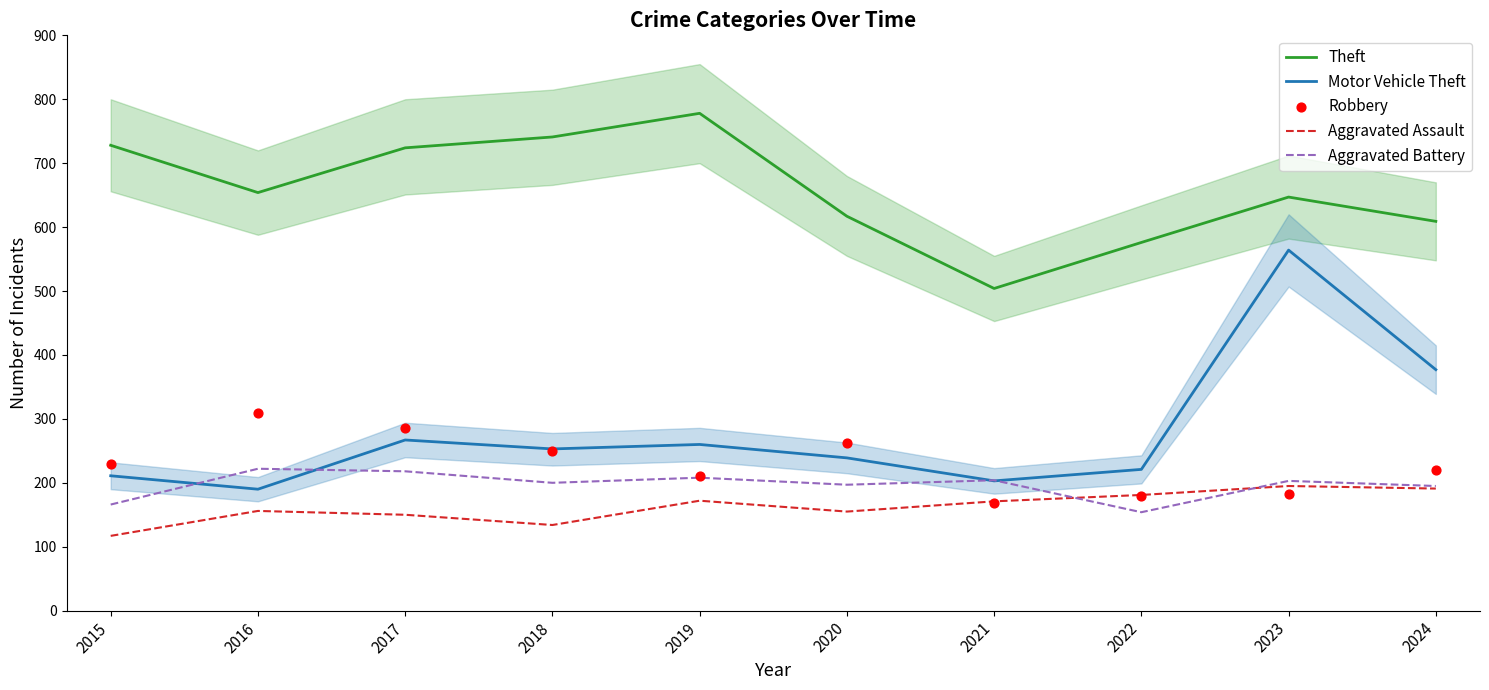

Which series contains the lowest Y value?

Aggravated Assault